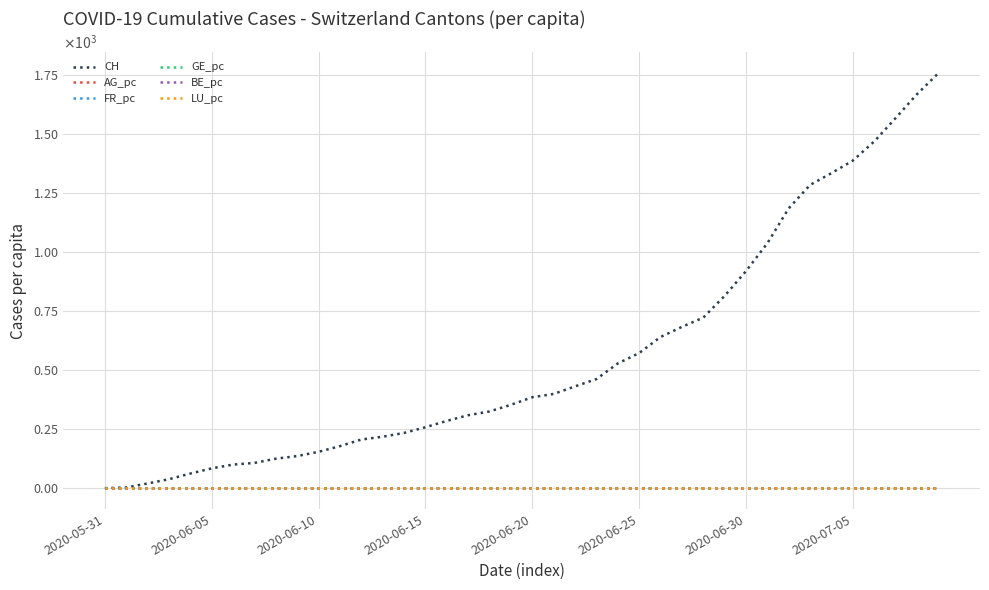

What are all the series names shown in the legend?

CH, AG_pc, FR_pc, GE_pc, BE_pc, LU_pc